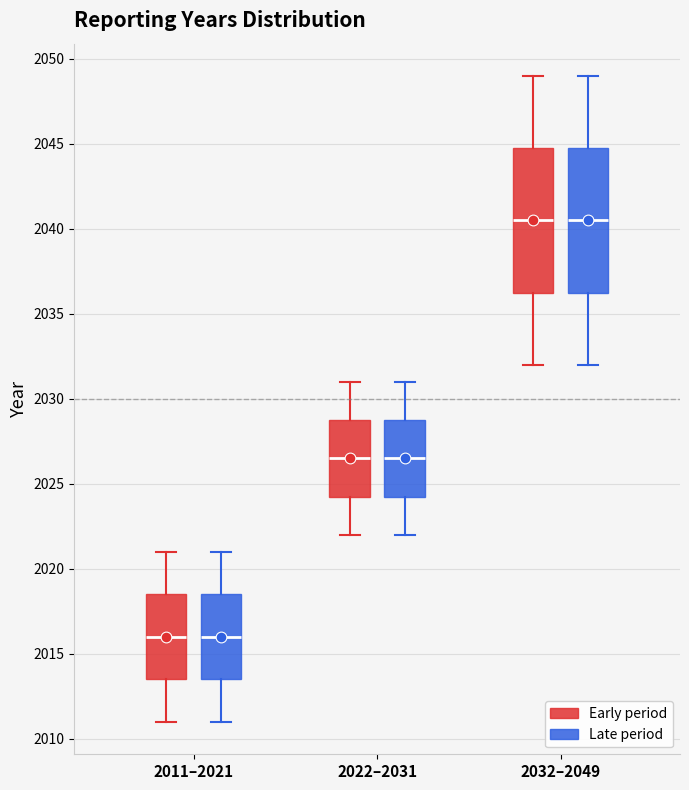

Reading left to right, read every box against the y-axis: the position of its median line, the range the box covers, and the ends of its whiskers. The values are not printed on the chart, so give them approximately, as read against the axis.

2011–2021 (Early period): median 2016.0, box 2013.5 to 2018.5, whiskers 2011.0 to 2021.0
2011–2021 (Late period): median 2016.0, box 2013.5 to 2018.5, whiskers 2011.0 to 2021.0
2022–2031 (Early period): median 2026.5, box 2024.5 to 2029.0, whiskers 2022.0 to 2031.0
2022–2031 (Late period): median 2026.5, box 2024.5 to 2029.0, whiskers 2022.0 to 2031.0
2032–2049 (Early period): median 2040.5, box 2036.5 to 2045.0, whiskers 2032.0 to 2049.0
2032–2049 (Late period): median 2040.5, box 2036.5 to 2045.0, whiskers 2032.0 to 2049.0